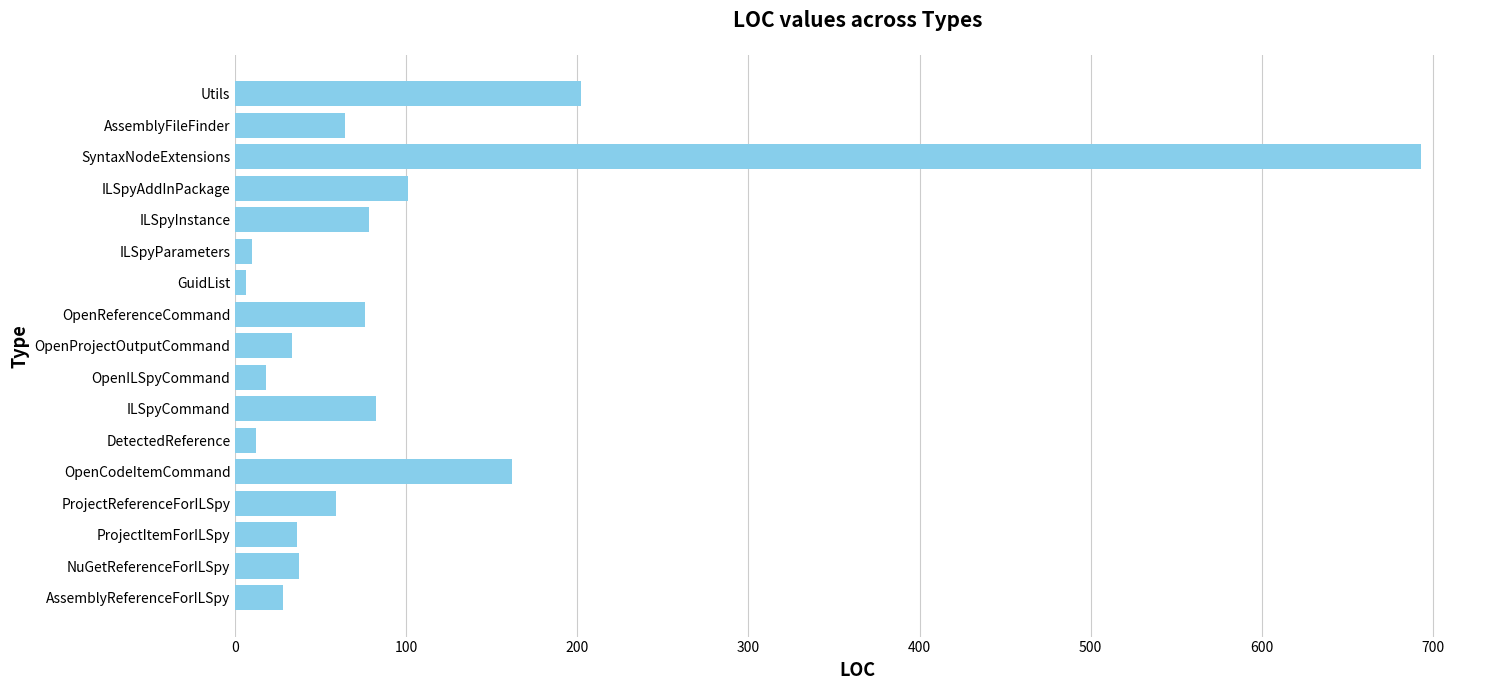

What is the difference between the maximum and minimum values?

687